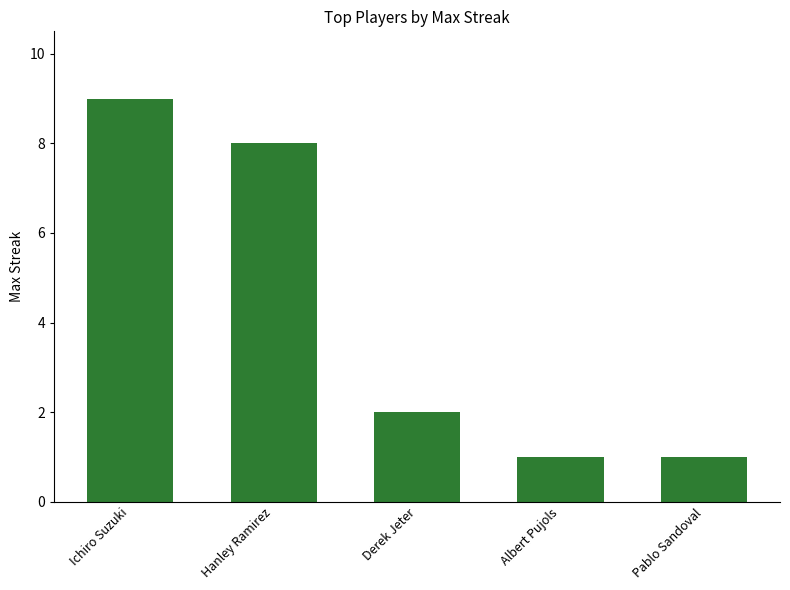

What is the difference between the second highest and minimum values?

7